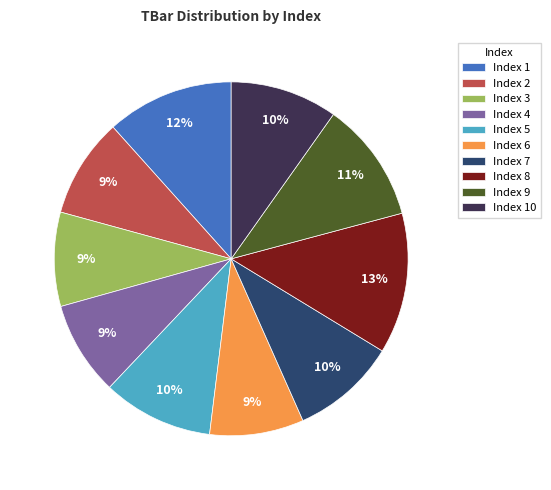

Between Index 3 and Index 1, which is larger?

Index 1